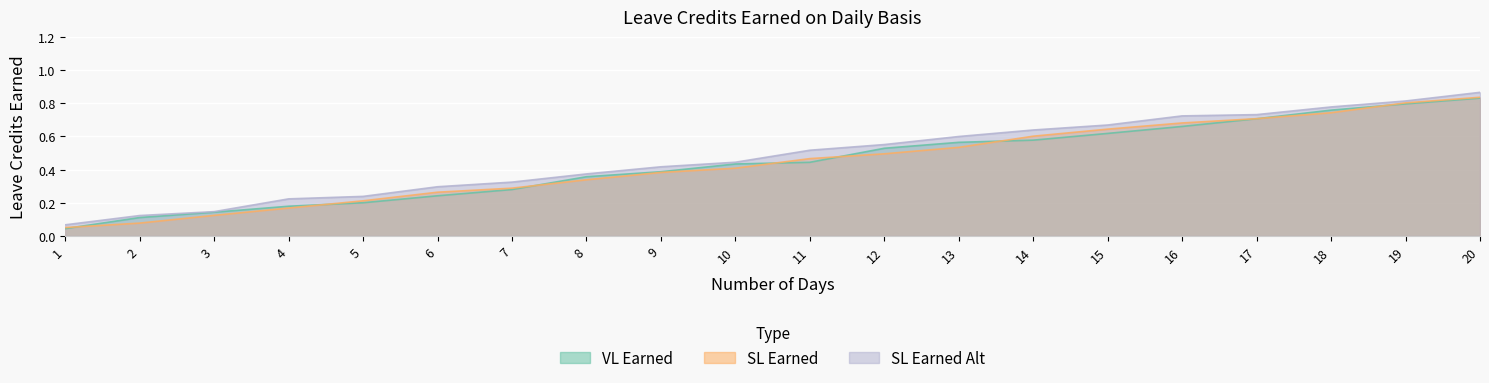

True or false: SL Earned Alt and SL Earned cross at least once.

False